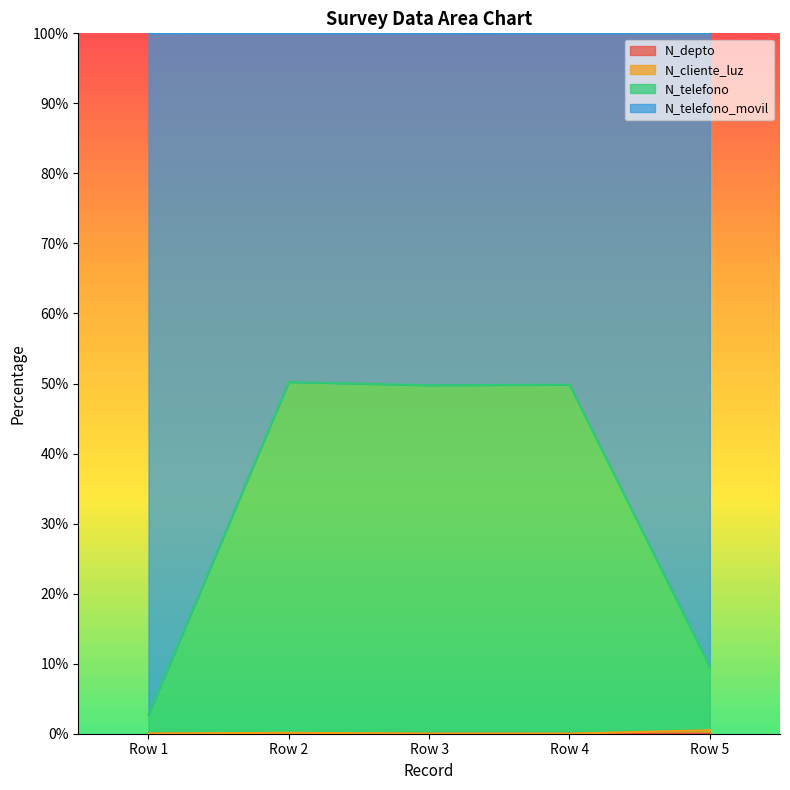

At how many categories does at least one series exceed 4?

4